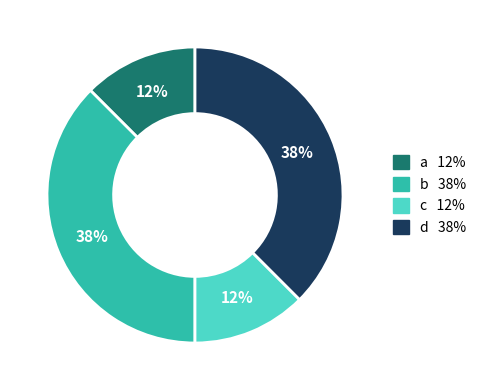

Combined, do d and b account for over 50%?

Yes